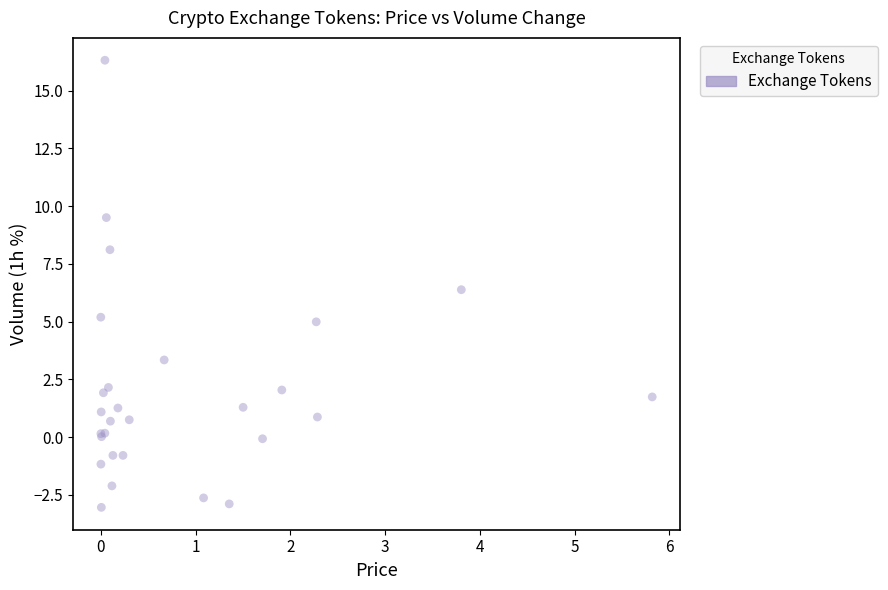

What Y value in the scatter plot is closest to 6?

6.4